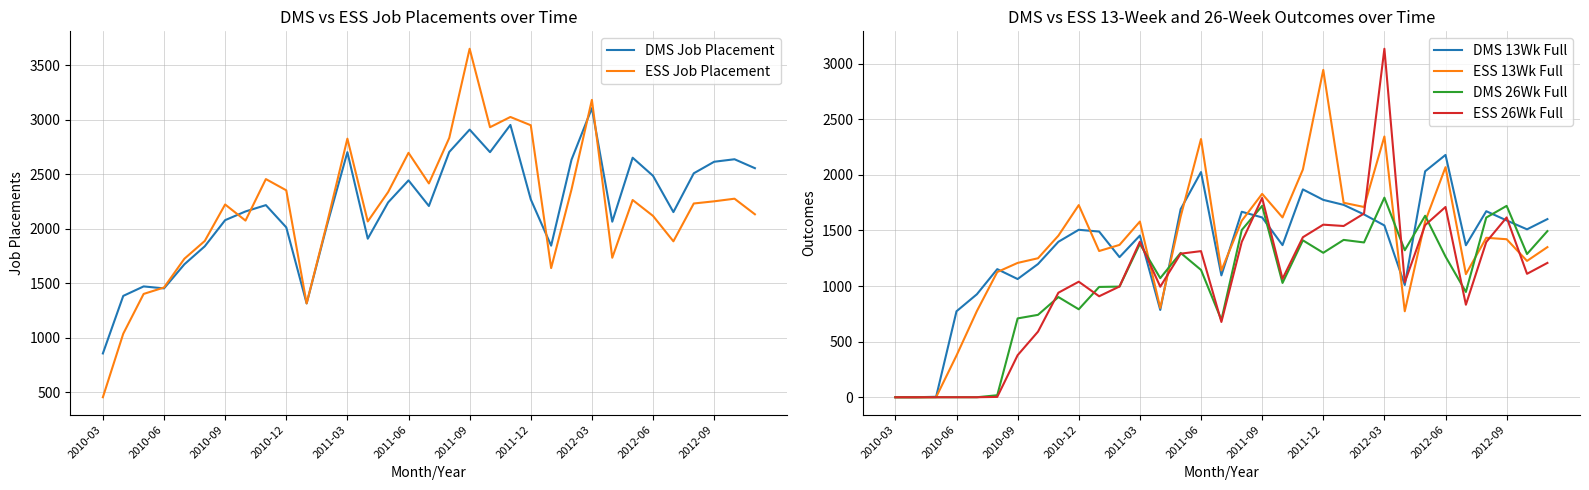

Which series has the largest total across all categories?

DMS Job Placement